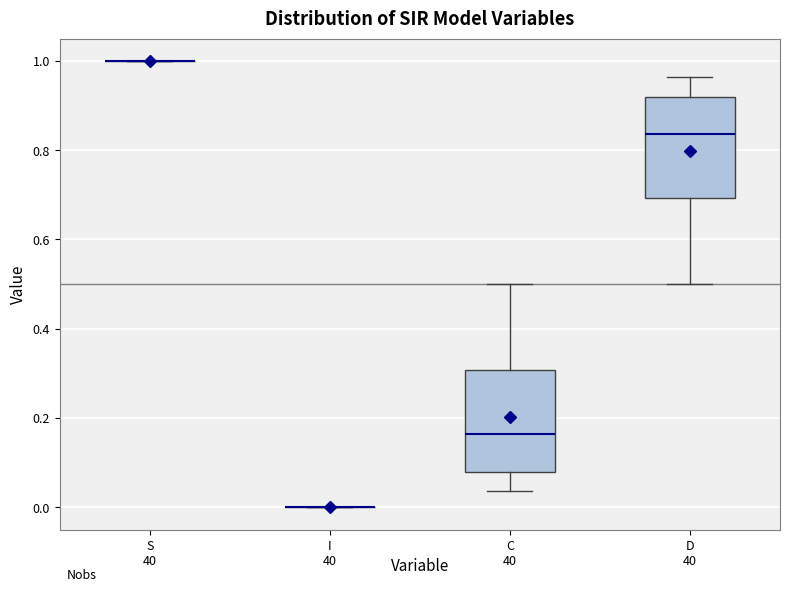

Reading left to right, transcribe this box plot: for each box, give where its median line is, the range the box spans, and where its two whiskers end, as read against the y-axis. The values are not printed on the chart, so give them approximately, as read against the axis.

S: box collapsed to a line at 1.00, whiskers 1.00 to 1.00
I: box collapsed to a line at 0.00, whiskers 0.00 to 0.00
C: median 0.16, box 0.08 to 0.30, whiskers 0.04 to 0.50
D: median 0.84, box 0.70 to 0.92, whiskers 0.50 to 0.96